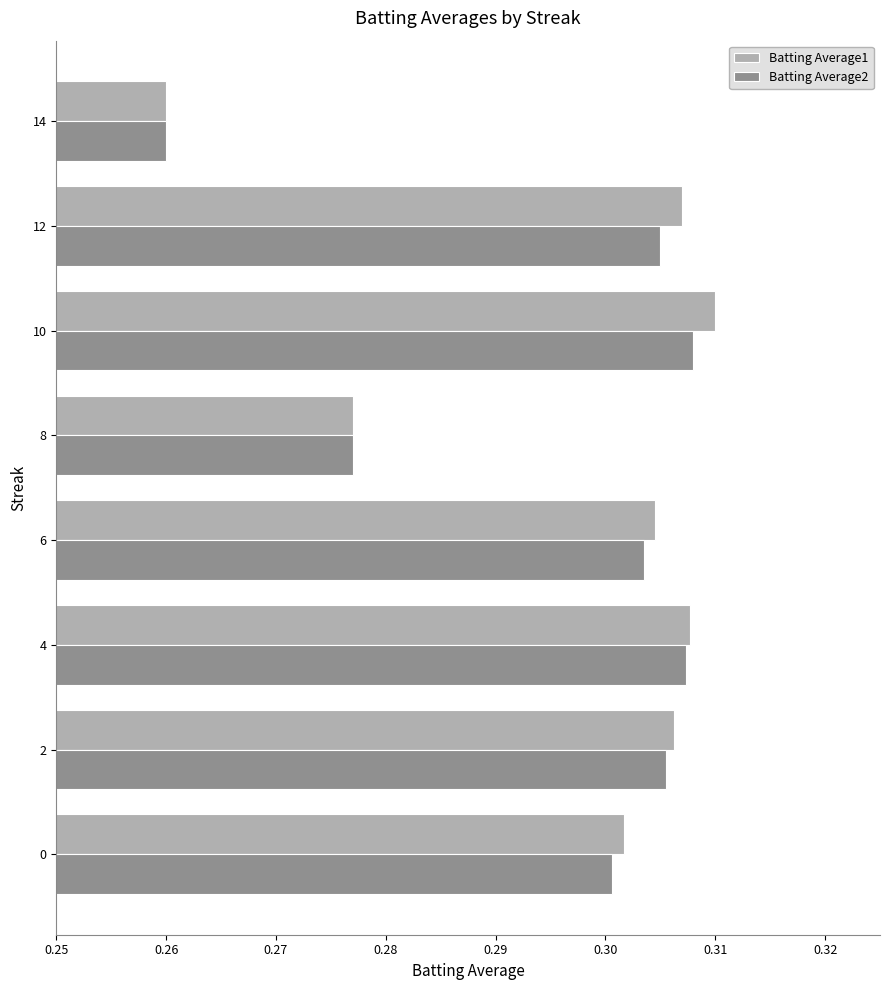

What is the sum of all Batting Average2 values?

2.4